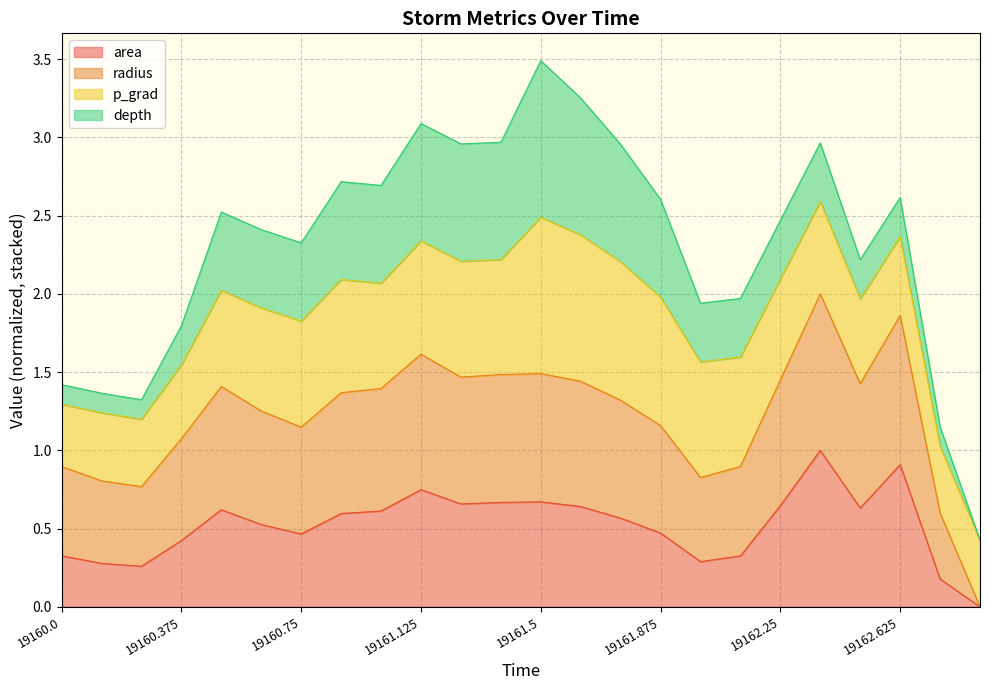

What is the total value across all series at 19160.375?

1.8